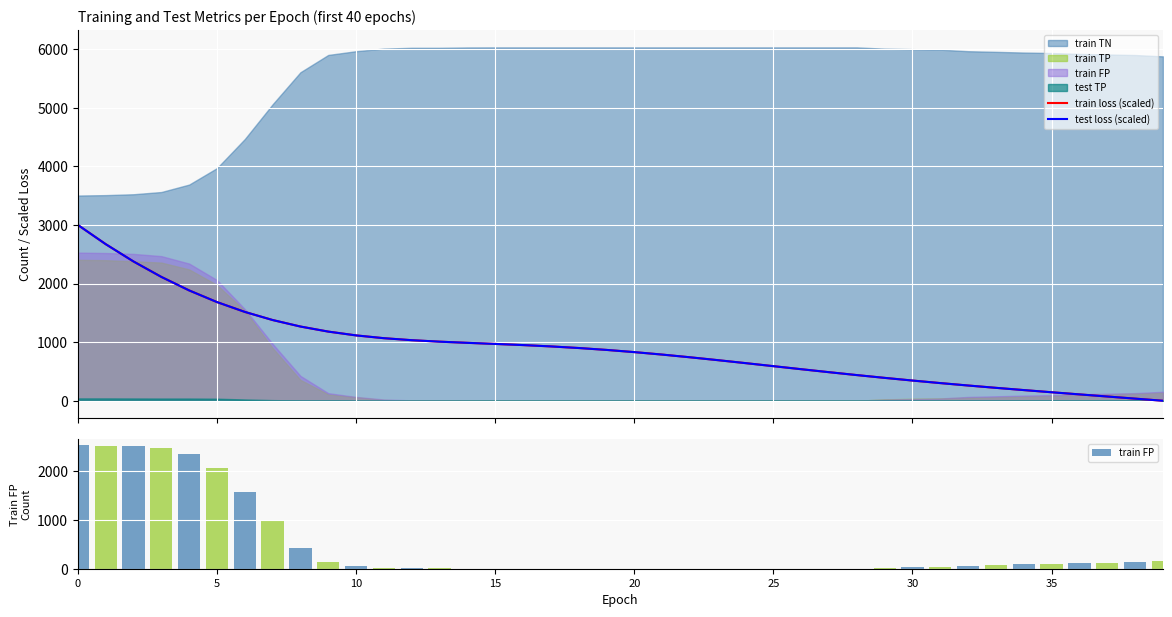

The value of test loss (scaled) at 24 is 344.0. True or false?

False